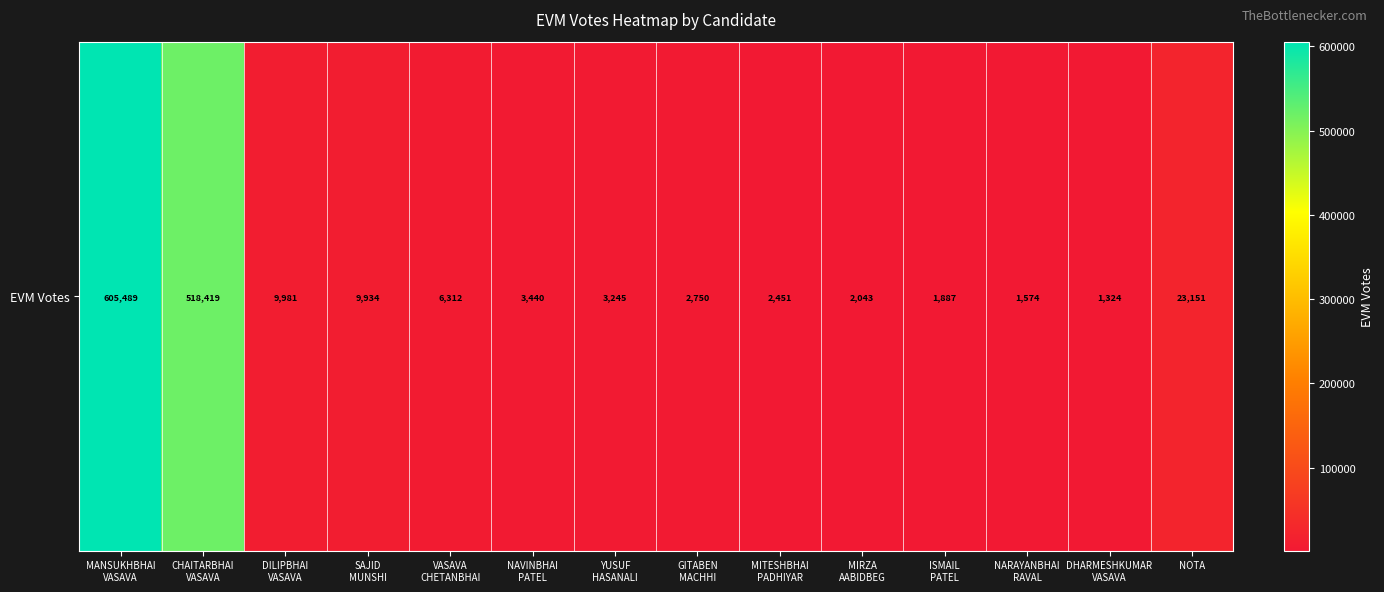

Between GITABEN
MACHHI and CHAITARBHAI
VASAVA, which is larger?

CHAITARBHAI
VASAVA